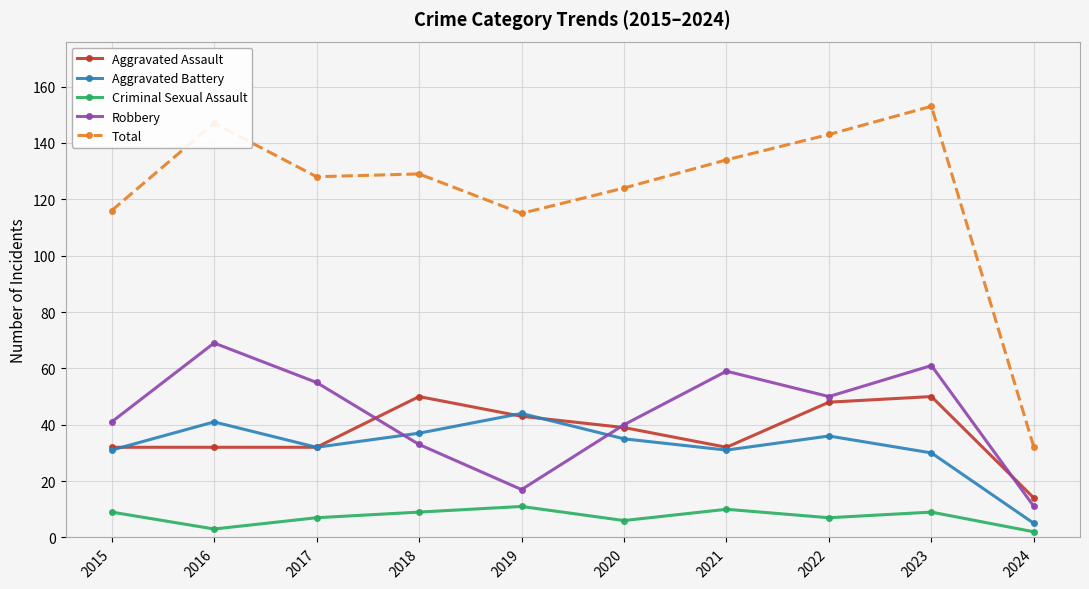

What is the minimum value for Robbery?

11